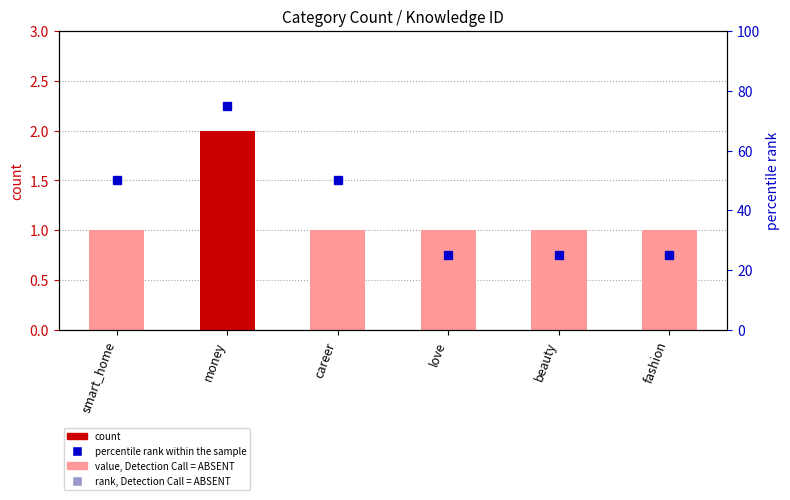

What is the spread (max minus min) of values at fashion?

24